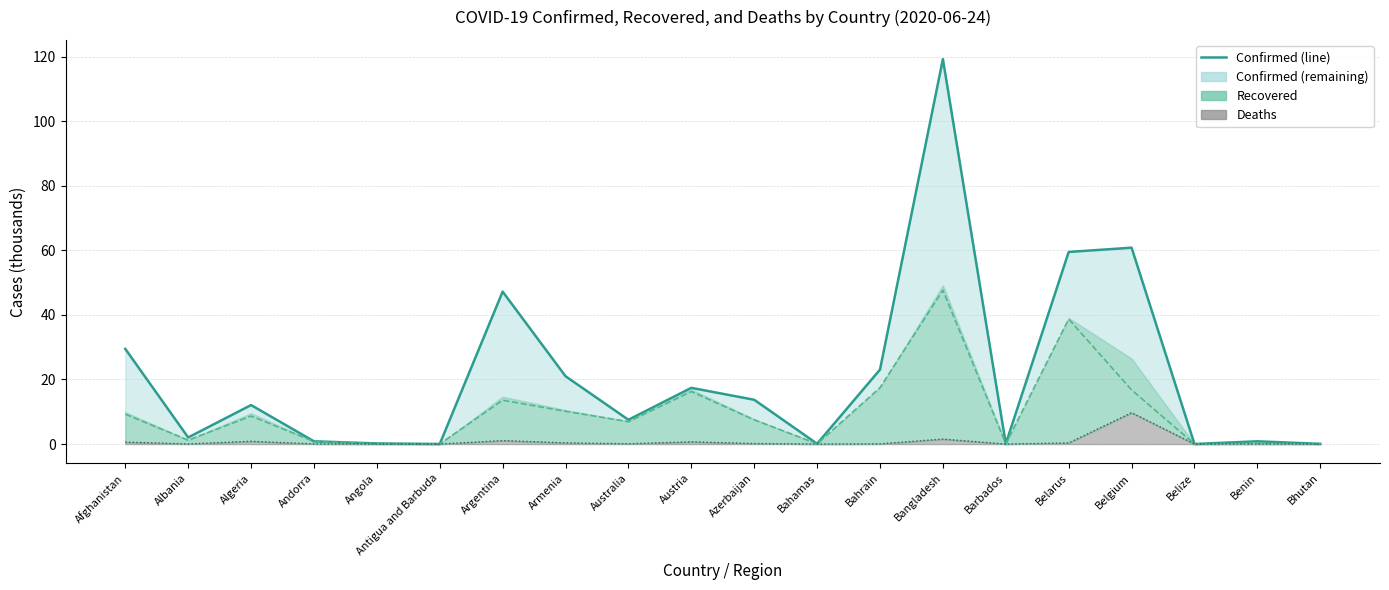

At which label does the data first exceed 12?

Afghanistan